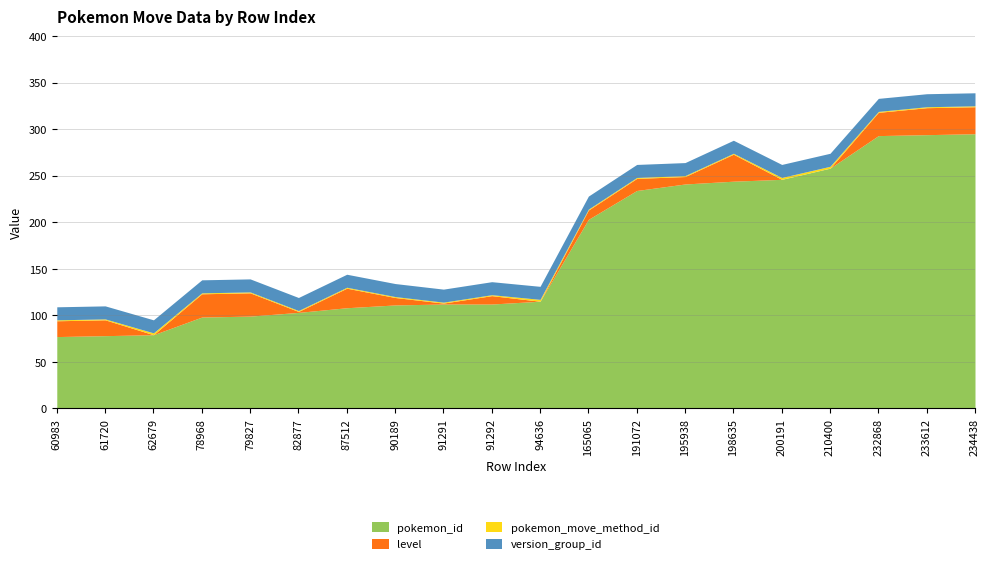

True or false: pokemon_move_method_id and pokemon_id cross at least once.

False